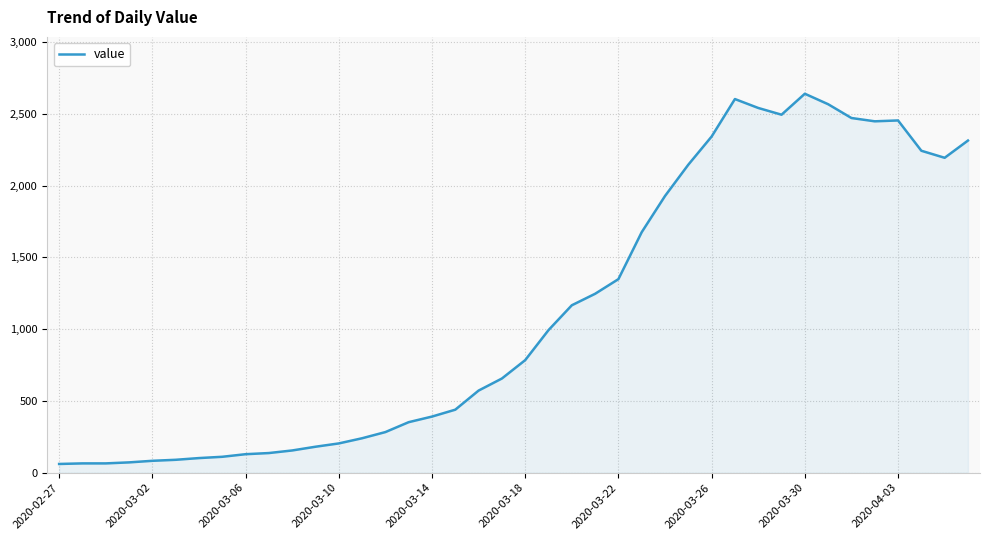

What is the difference between the maximum and minimum values?

2578